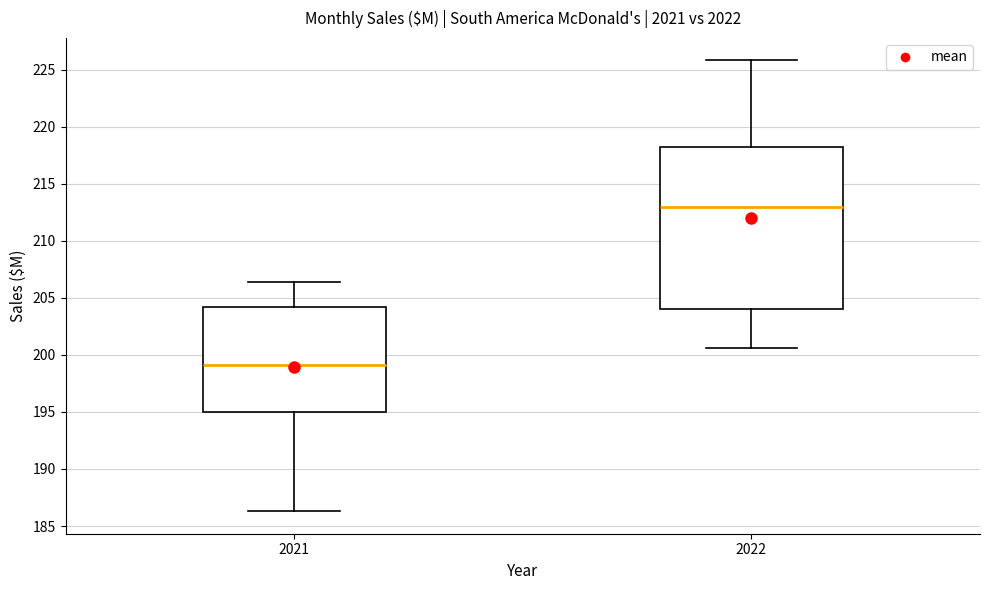

Where is the lower edge of the box at x = 2021 on the y-axis? The values are not printed on the chart, so give them approximately, as read against the axis.

195.0